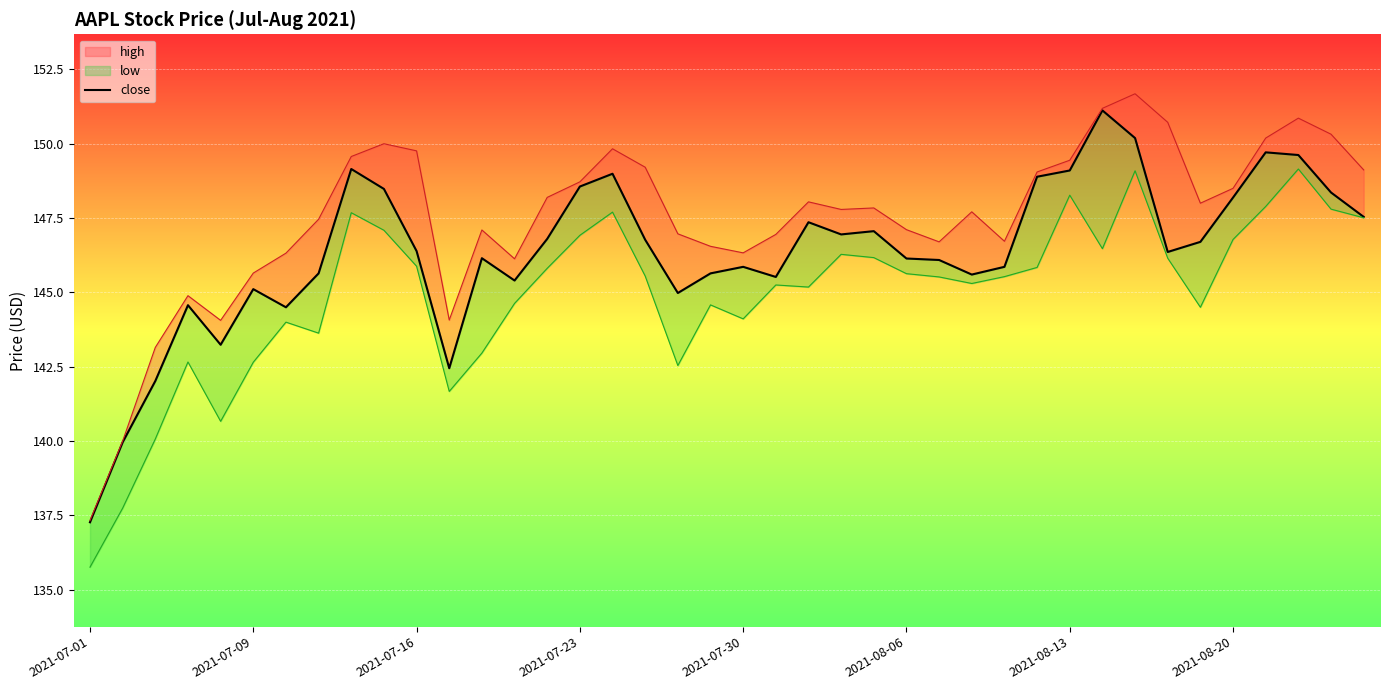

What position from the left is 27?

28